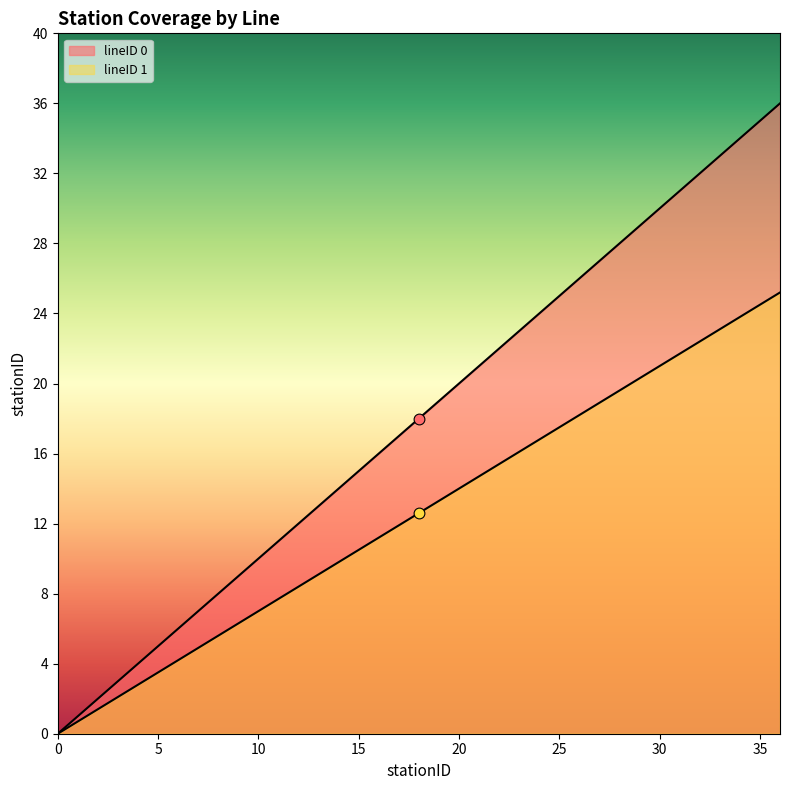

Which series contains the highest Y value?

lineID 1